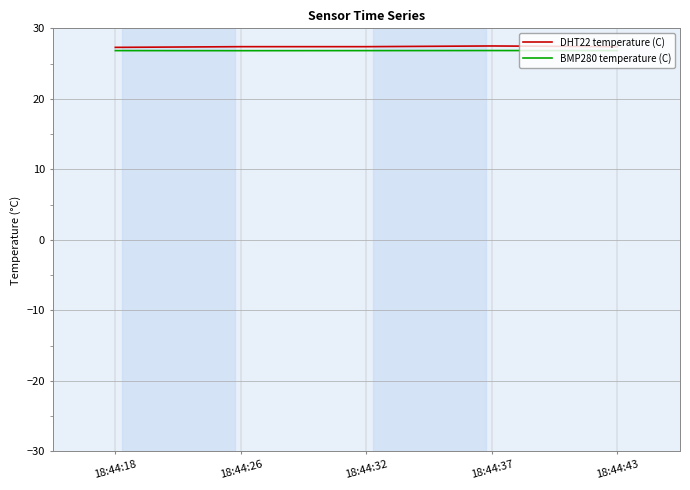

Is it true that BMP280 temperature (C) equals 17.5 at 18:44:37?

False